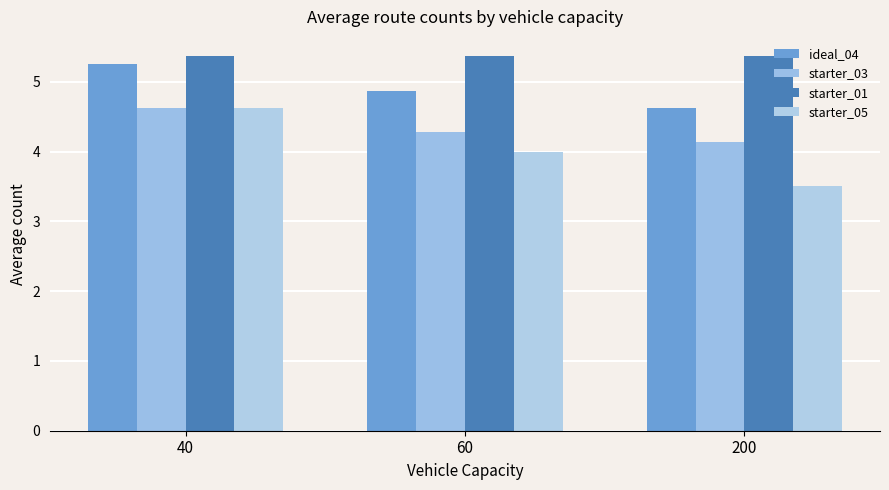

Which series has the largest total across all categories?

starter_01